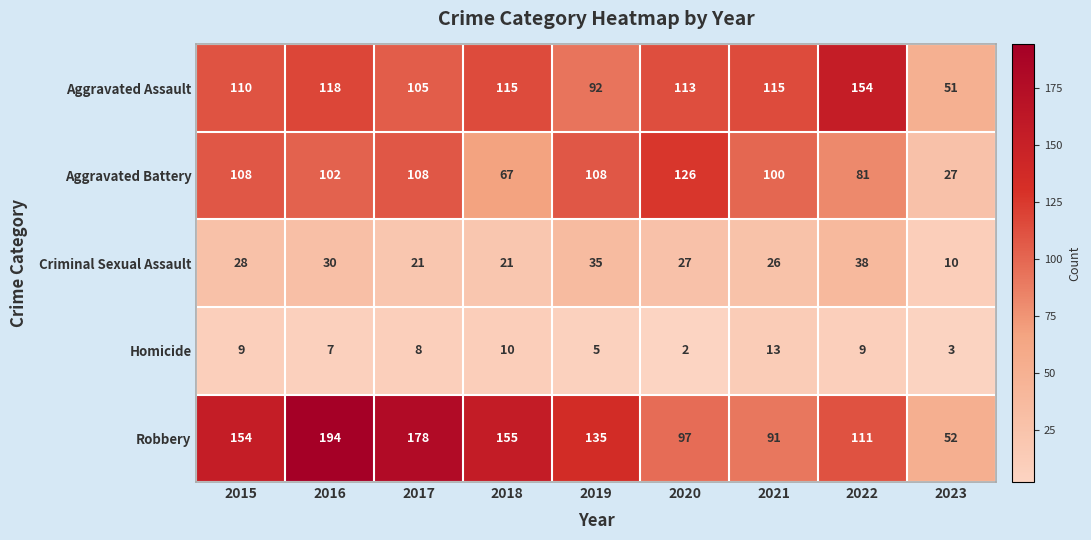

How many distinct data groups are displayed?

5